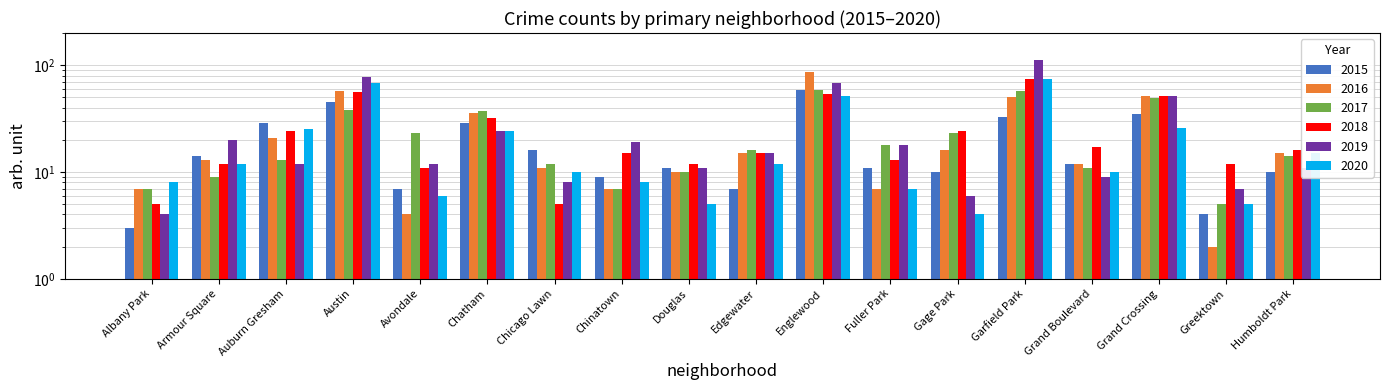

Reading left to right, list all the values displayed in this chart.

2015: 3	14	29	45	7	29	16	9	11	7	59	11	10	33	12	35	4	10
2016: 7	13	21	57	4	36	11	7	10	15	86	7	16	50	12	51	2	15
2017: 7	9	13	38	23	37	12	7	10	16	59	18	23	57	11	49	5	14
2018: 5	12	24	56	11	32	5	15	12	15	54	13	24	75	17	51	12	16
2019: 4	20	12	78	12	24	8	19	11	15	68	18	6	113	9	51	7	11
2020: 8	12	25	68	6	24	10	8	5	12	52	7	4	75	10	26	5	15